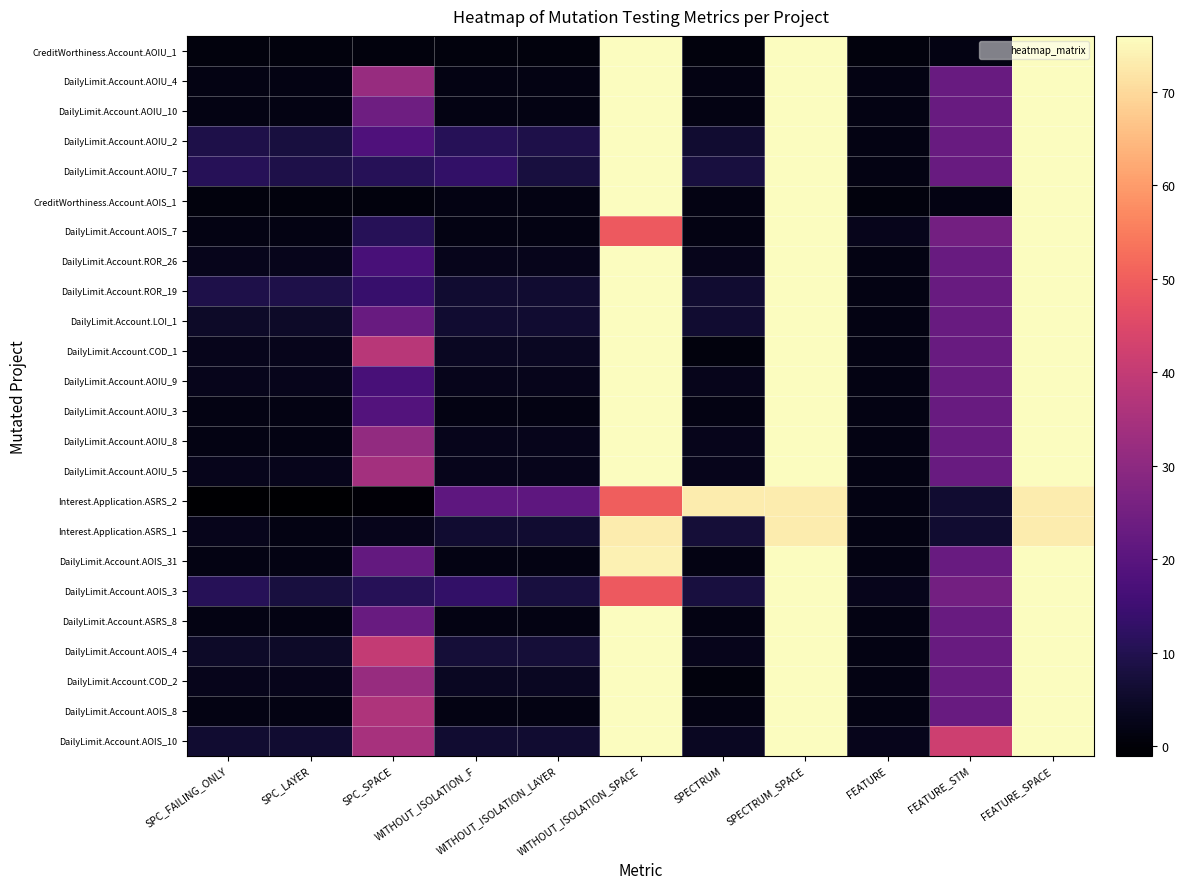

How many series are shown in this chart?

24